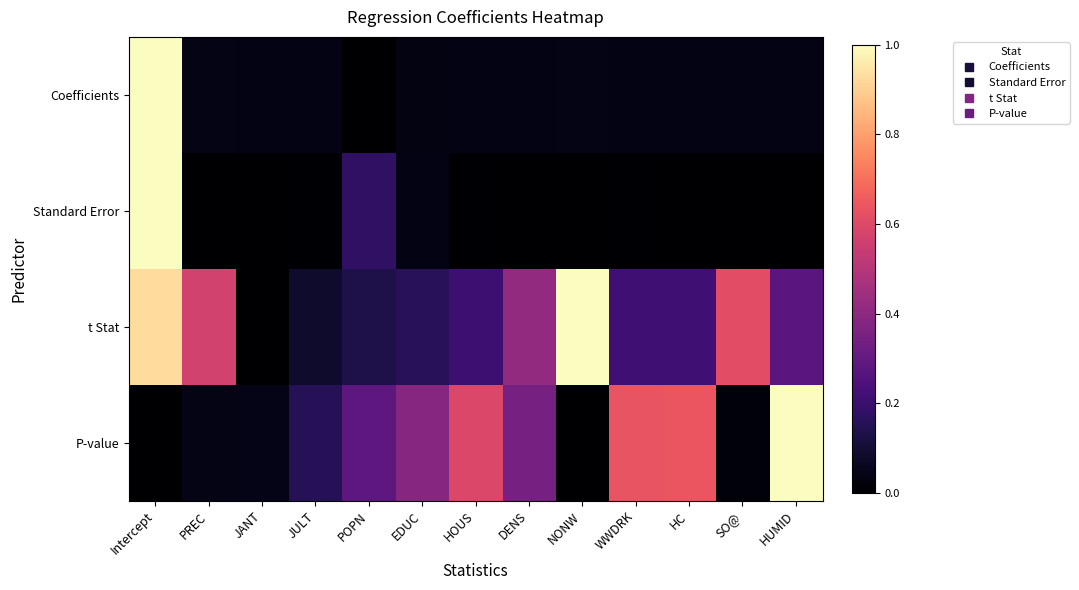

Which series has the widest spread of values?

Coefficients